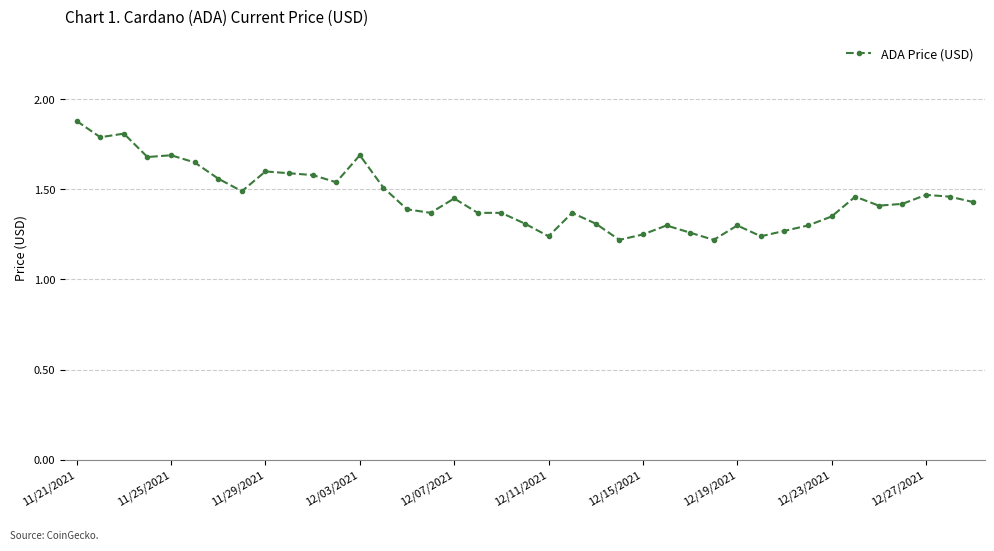

How many values are between 1 and 2?

39